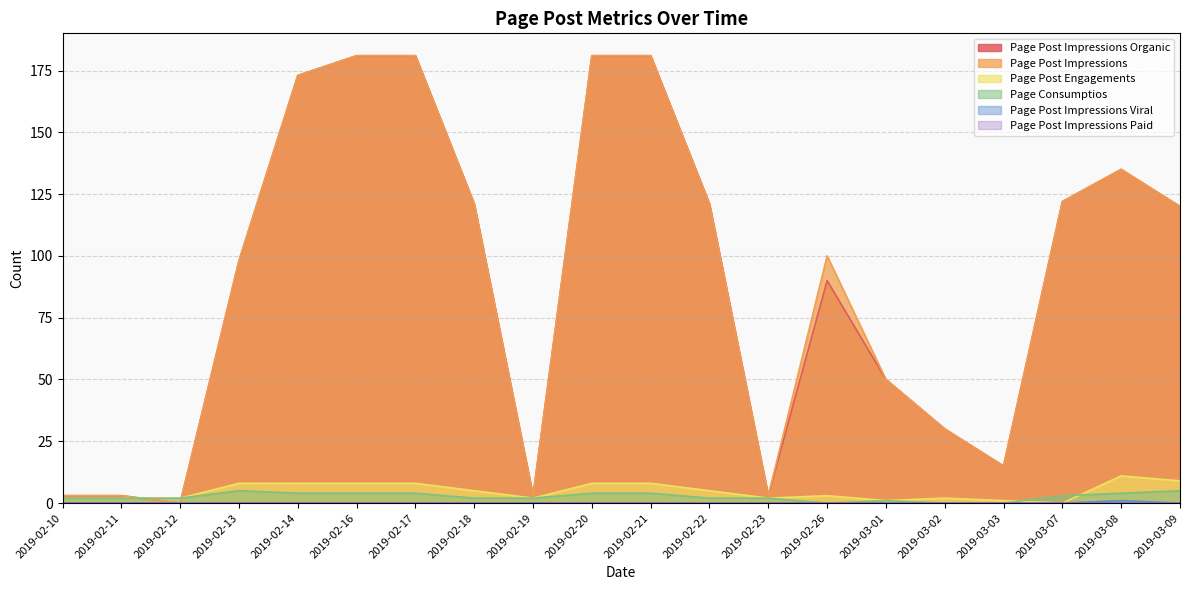

At which label does Page Post Engagements first exceed 5?

2019-02-13